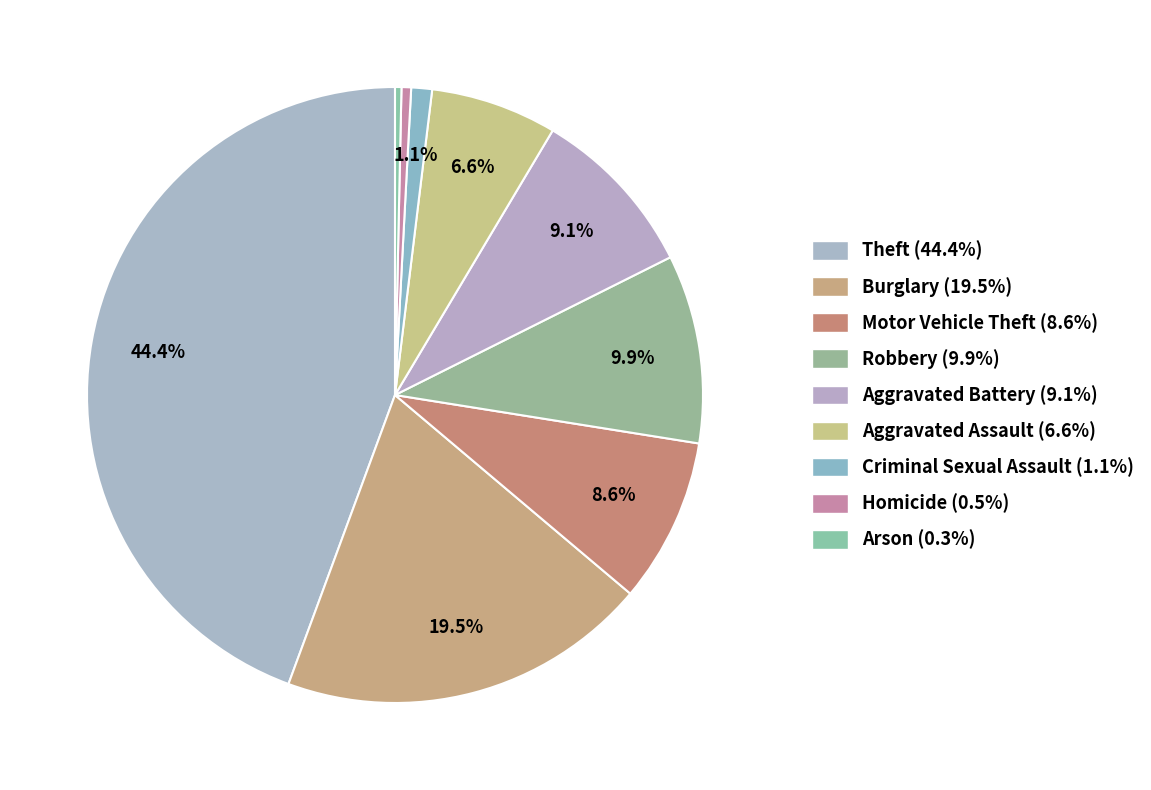

Count the number of slices in the pie.

9